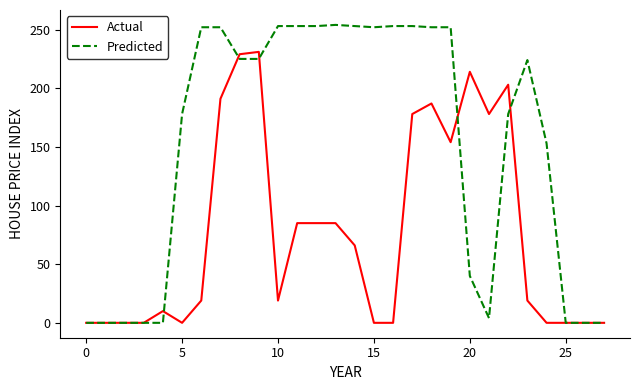

What is the highest value of the Predicted series?

254